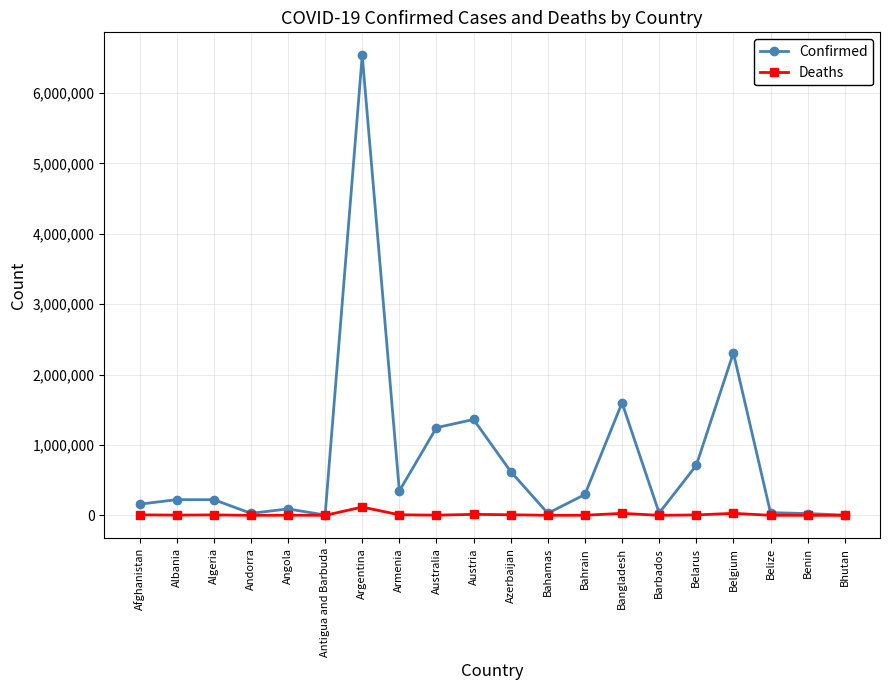

Is it true that Deaths equals 3 at Bhutan?

True